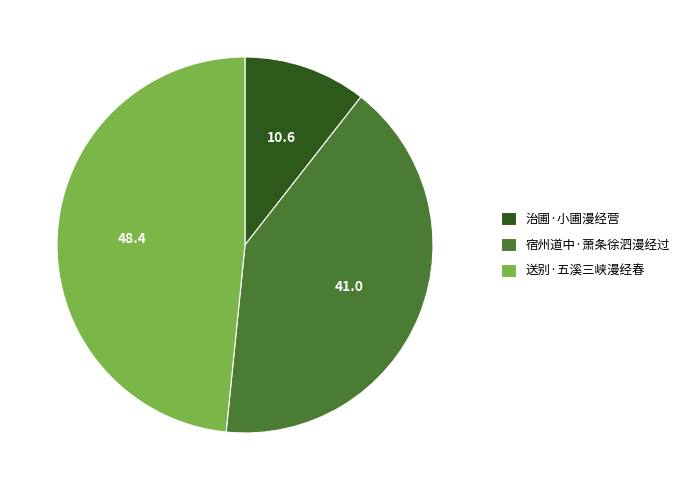

The 宿州道中·萧条徐泗漫经过 slice represents 41% of the pie. True or false?

True